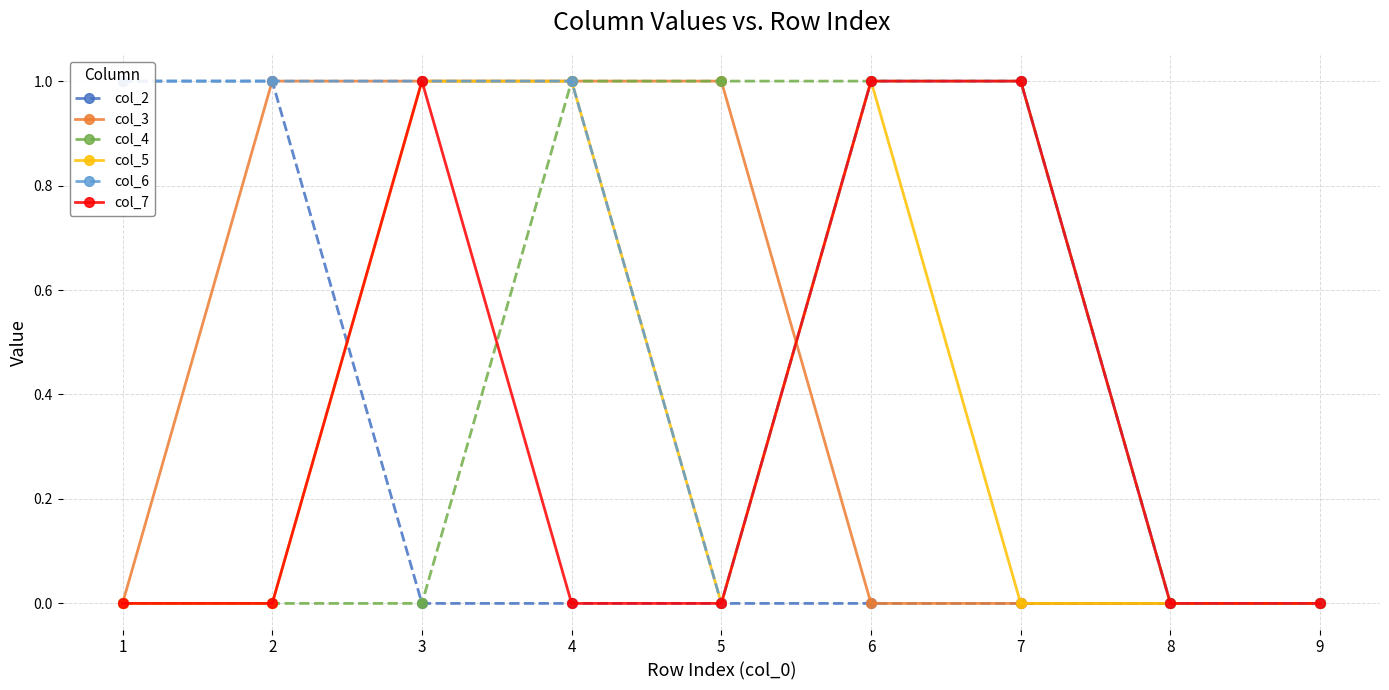

Which series has the largest range (max minus min)?

col_2